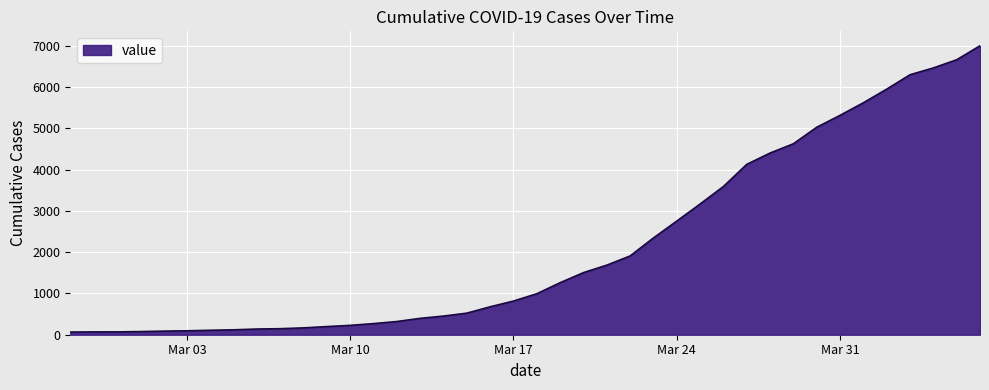

What is the difference between the second highest and second lowest values?

6596